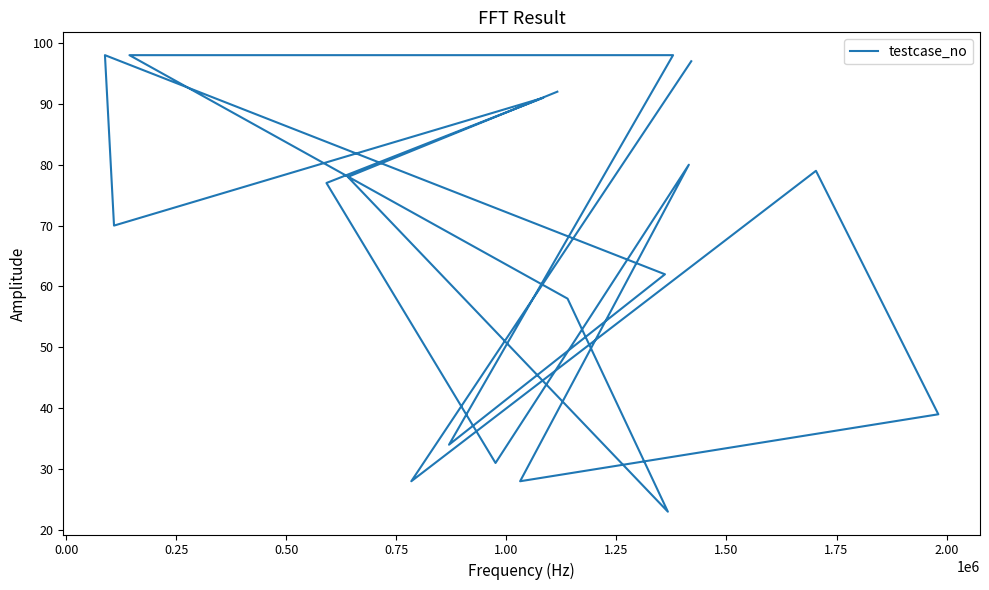

What is the label of the 18th point from the right?

0.25